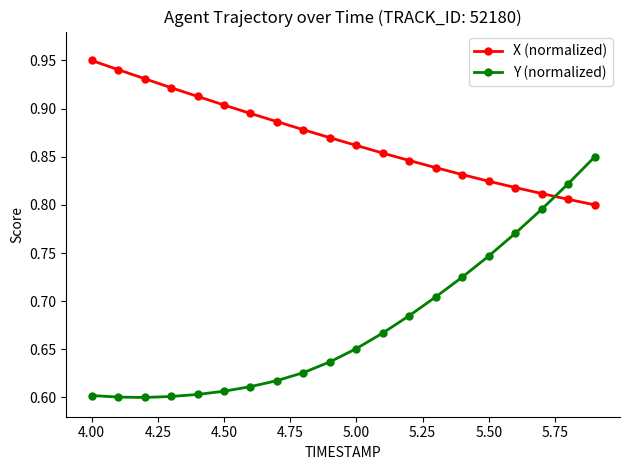

Rank the series by their average value, from lowest to highest.

Y (normalized), X (normalized)